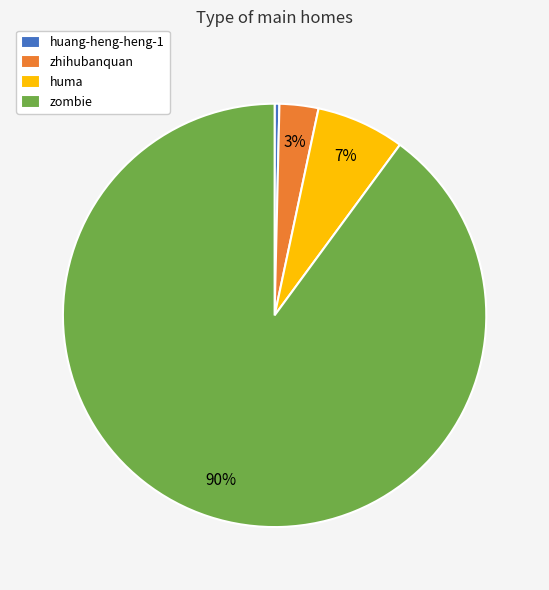

Rank the categories by value from lowest to highest.

huang-heng-heng-1, zhihubanquan, huma, zombie